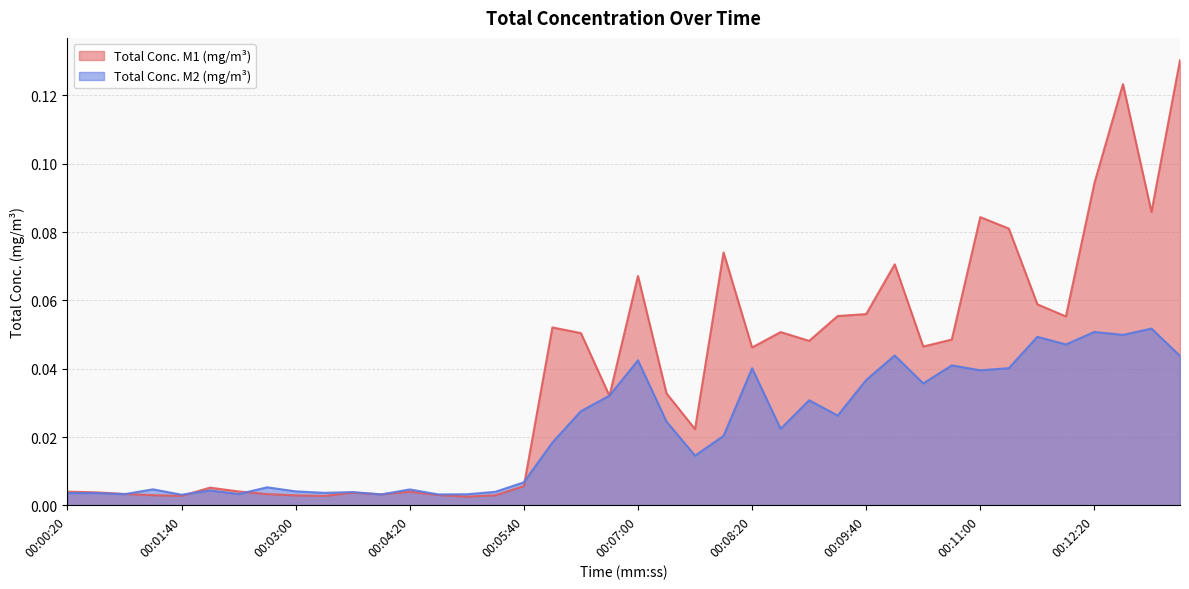

Which series has the widest spread of values?

Total Conc. M1 (mg/m³)